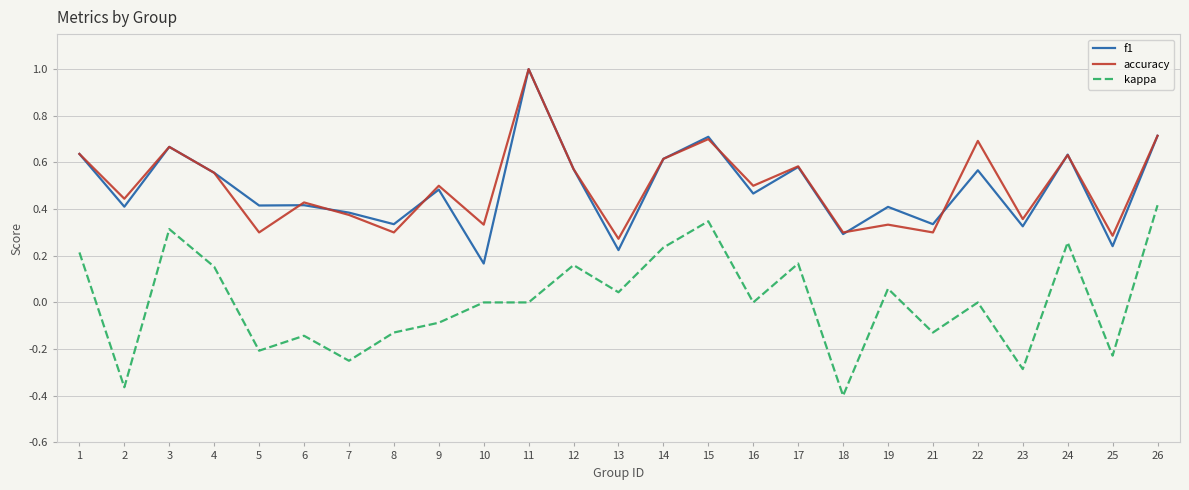

True or false: accuracy and kappa cross at least once.

False